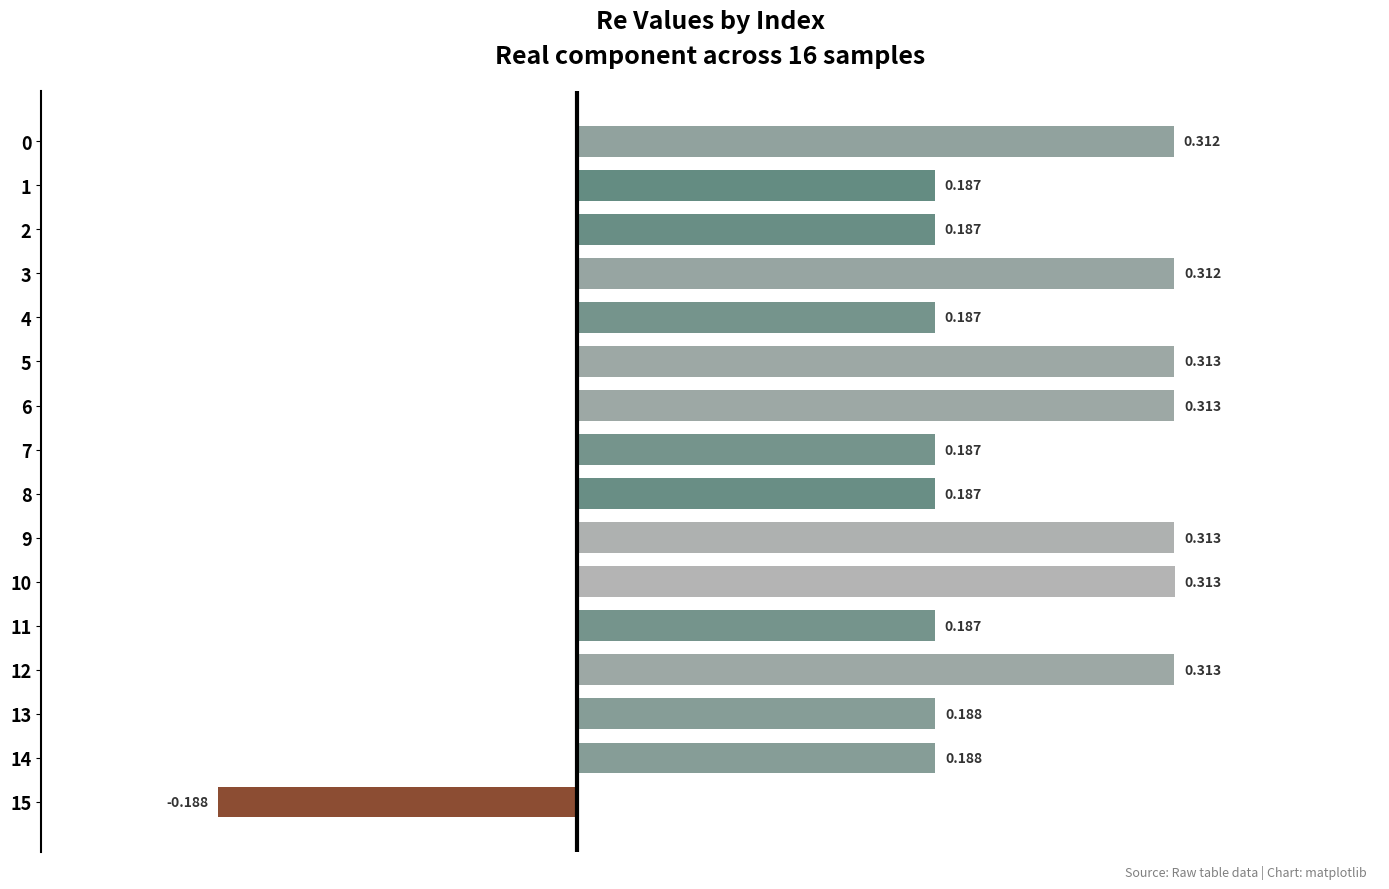

At which label is the value closest to 0?

1